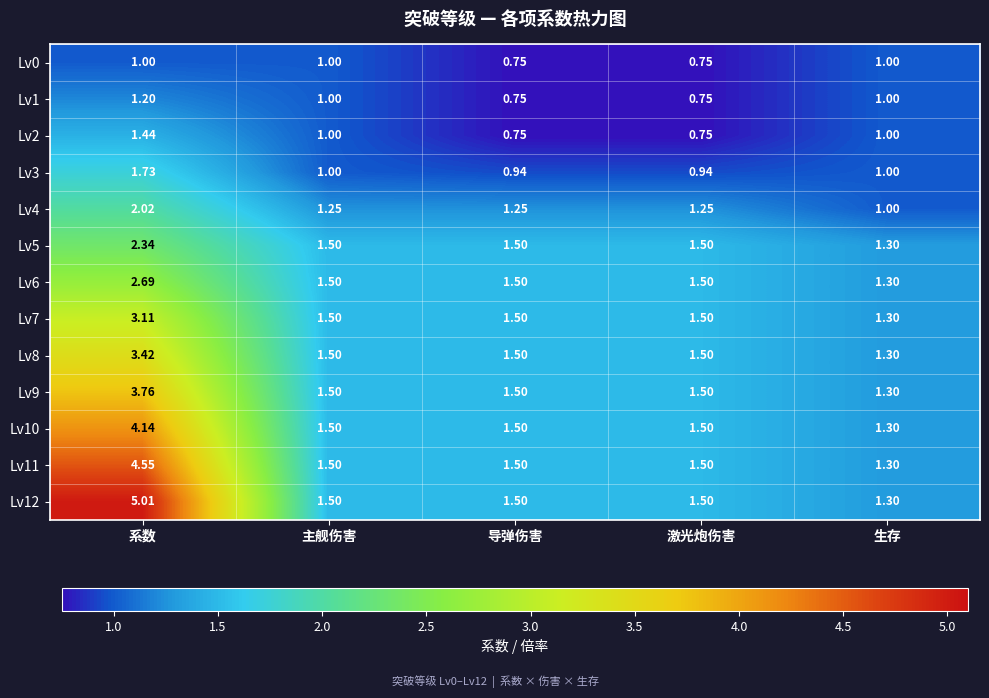

At which category does the chart reach its peak across all series?

系数